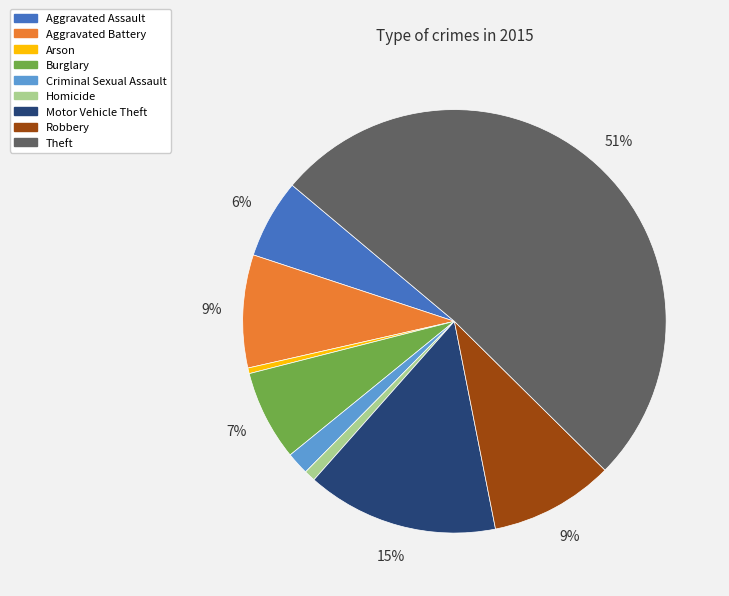

The Robbery slice represents 9% of the pie. True or false?

True